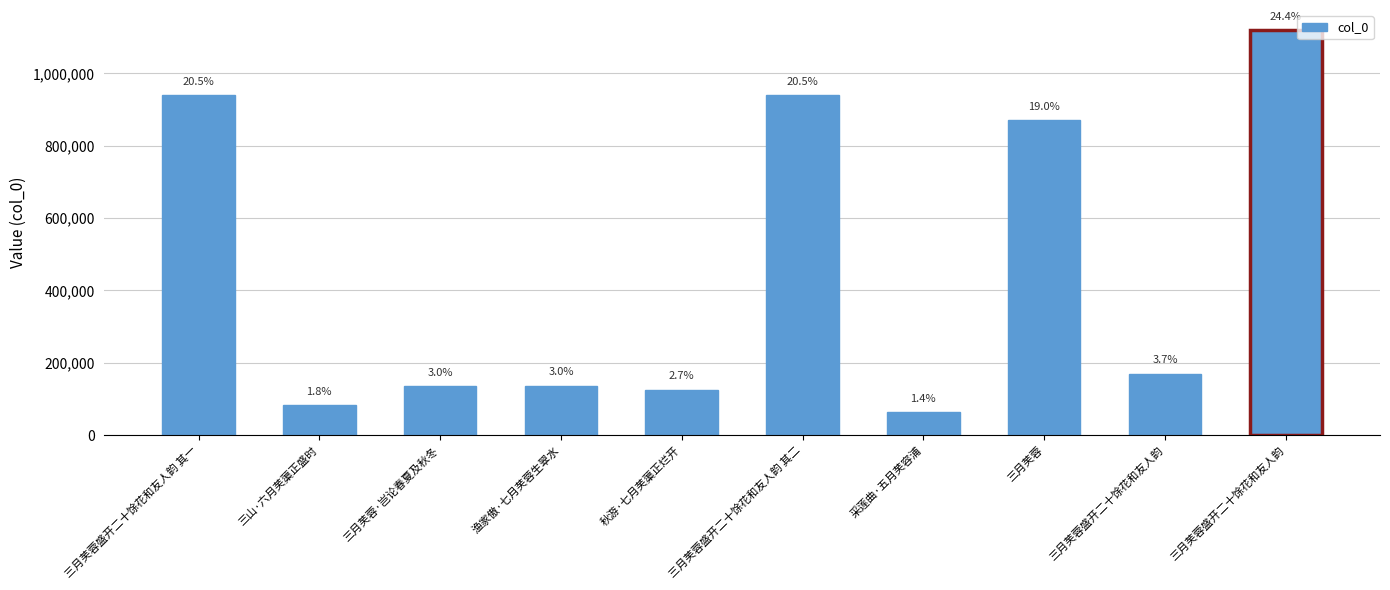

Is it true that the value at 三月芙蓉 is 1266777?

False